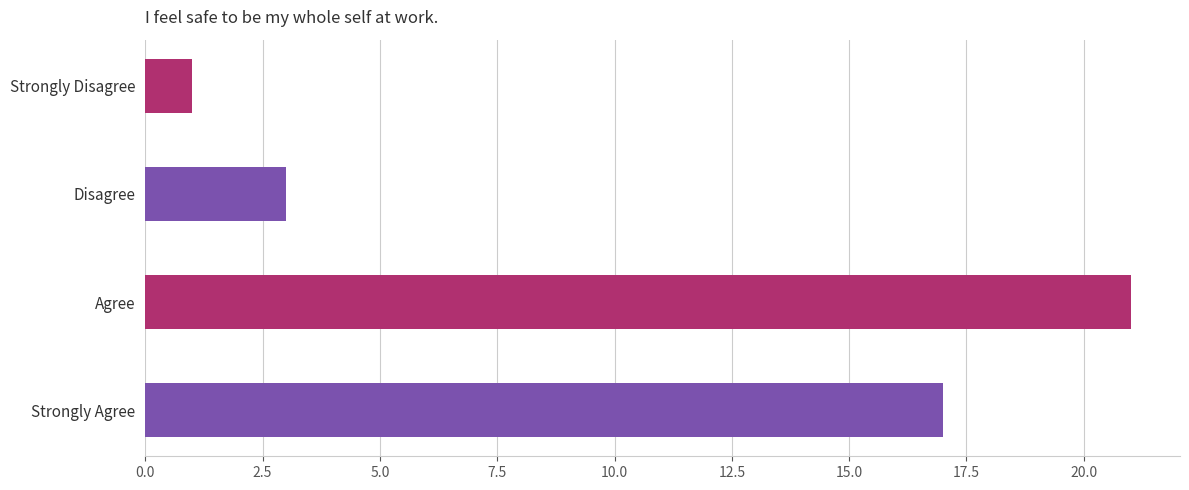

What is the change in value from Agree to Strongly Agree?

-4